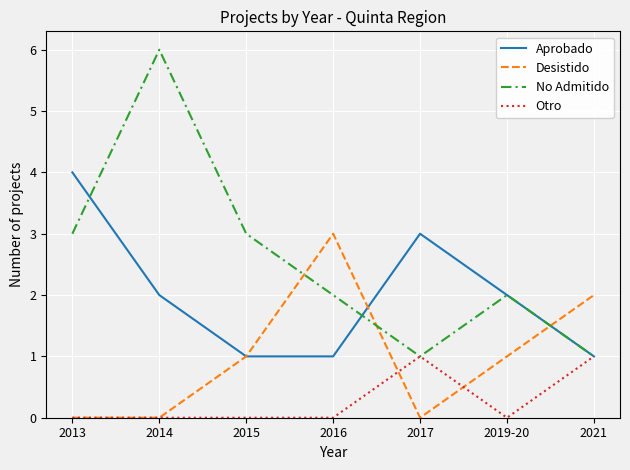

What is the sum of all Desistido values?

7